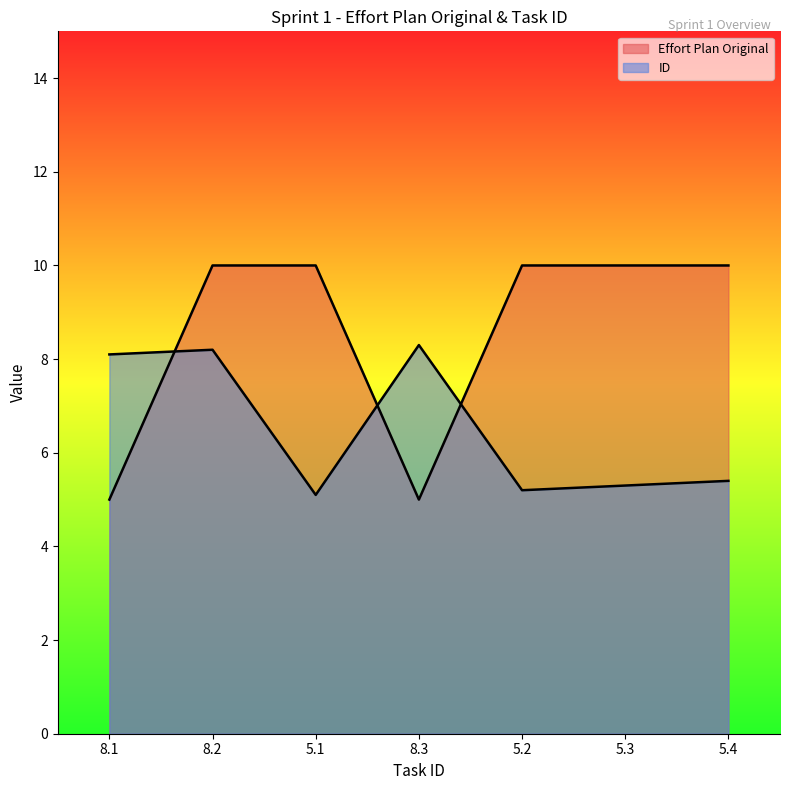

Rank the series by their maximum value, from lowest to highest.

ID, Effort Plan Original